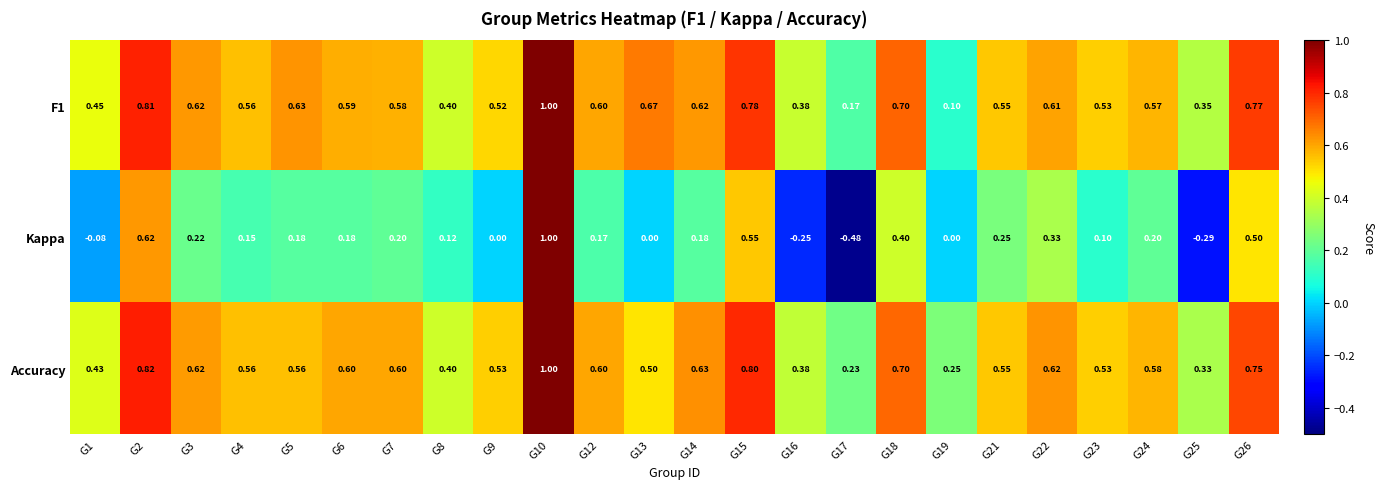

Which series has the largest range (max minus min)?

Kappa